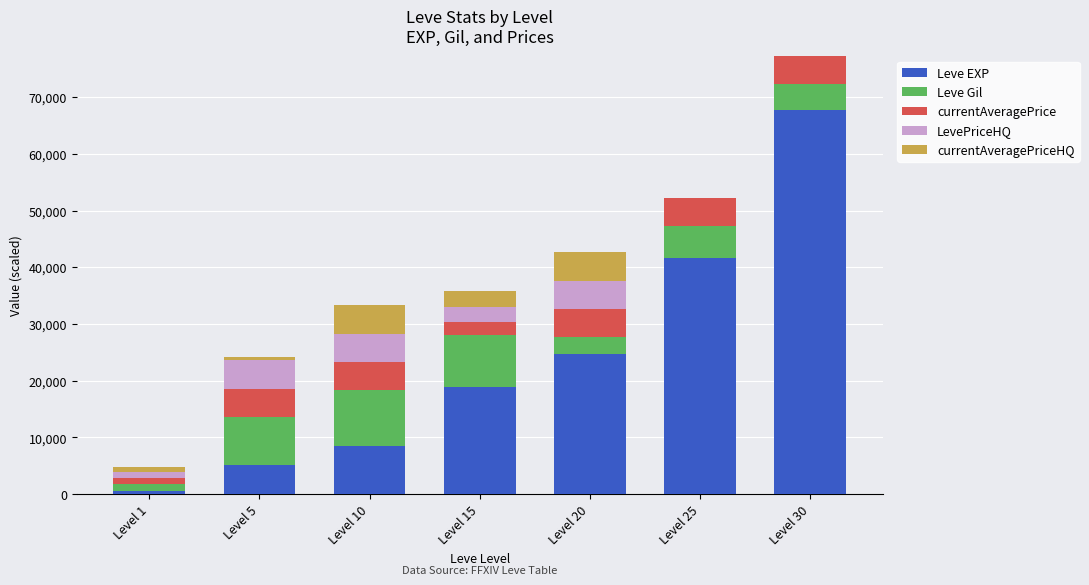

At which category is the sum across all series the highest?

Level 30